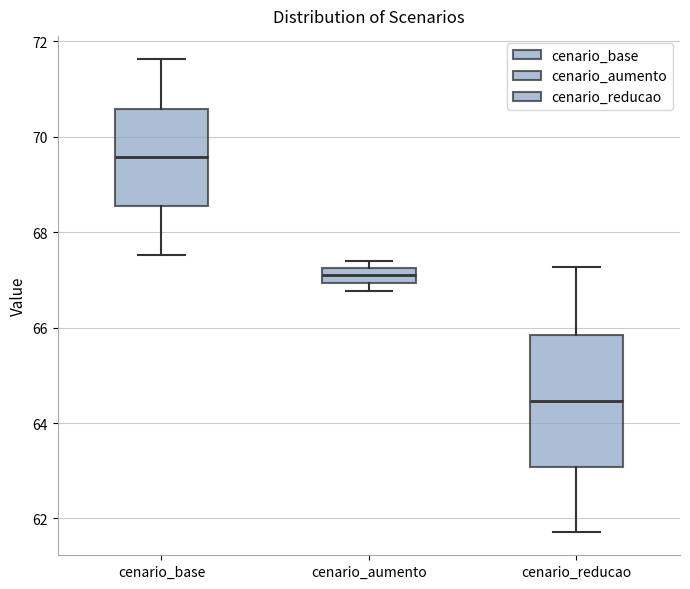

Where is the upper edge of the box for cenario_reducao on the y-axis? The values are not printed on the chart, so give them approximately, as read against the axis.

65.8